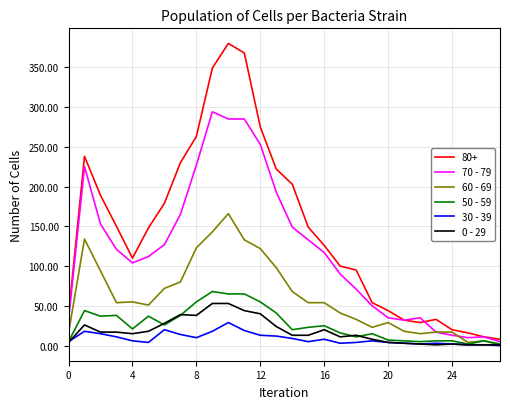

What is the greatest value displayed?

380